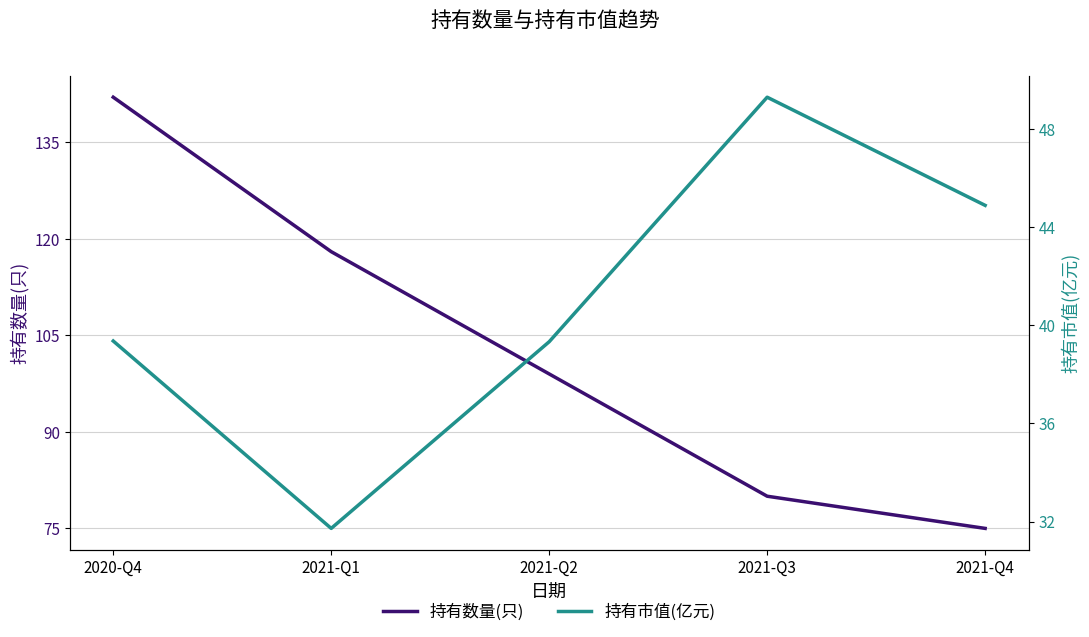

At how many categories does at least one series exceed 115?

2